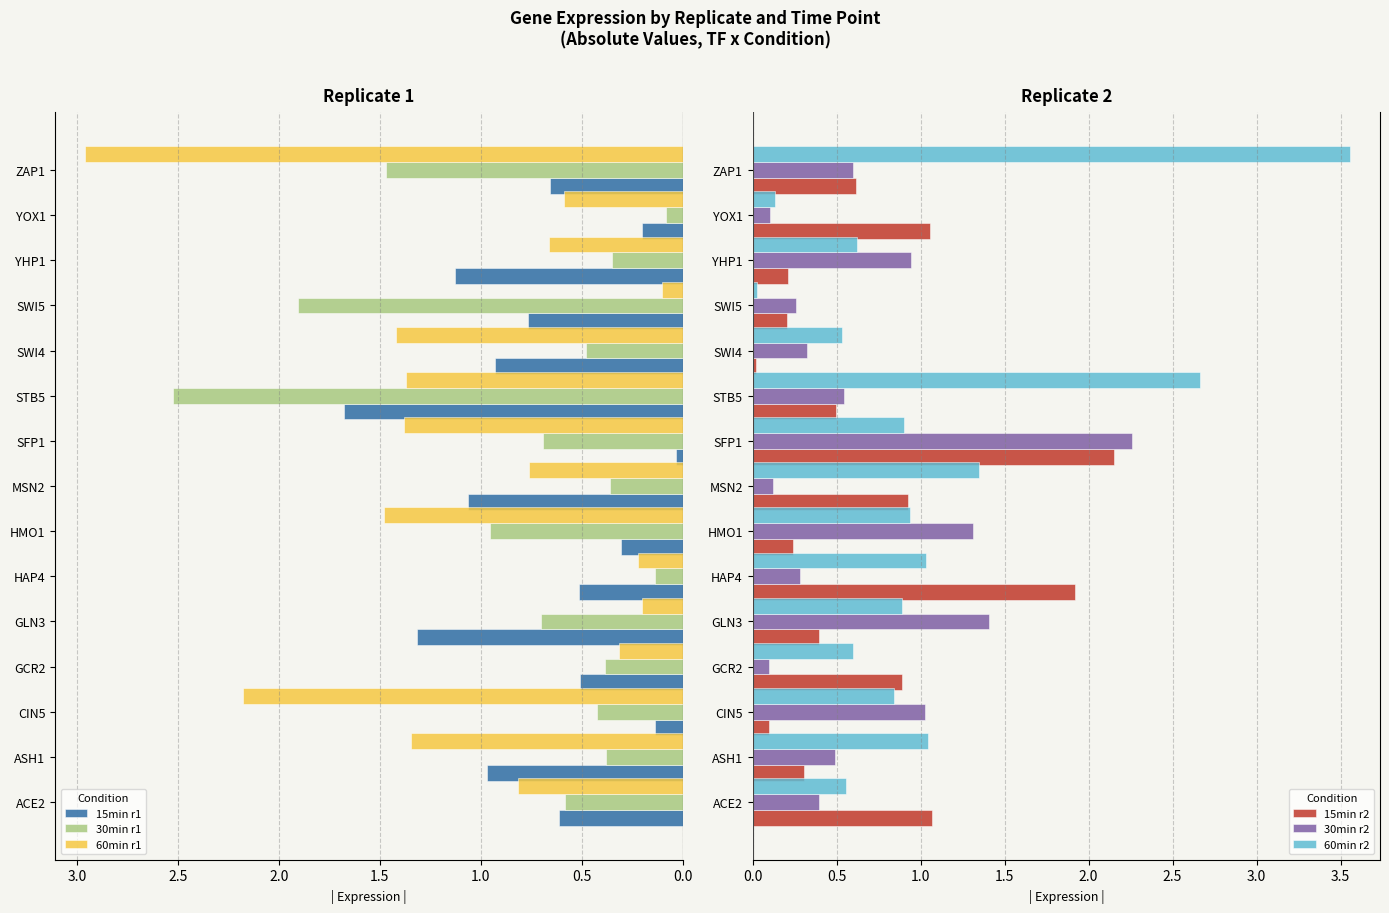

What value does the 60min r1 series have at HMO1?

1.5